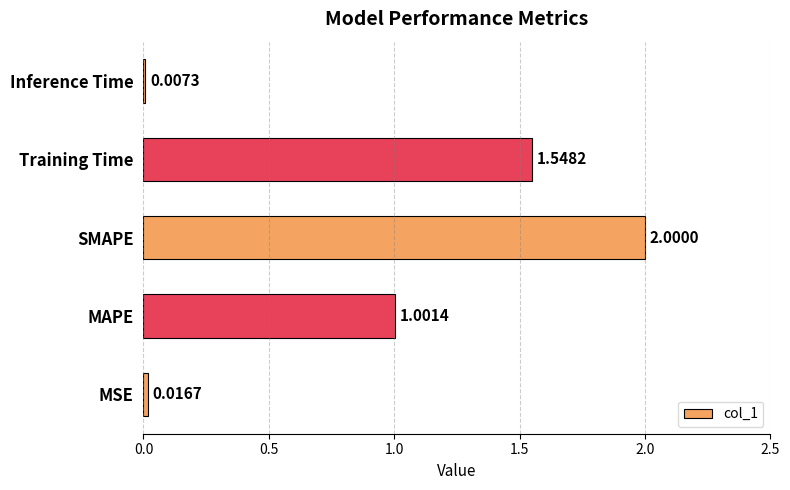

Which category has the highest value across all series?

SMAPE